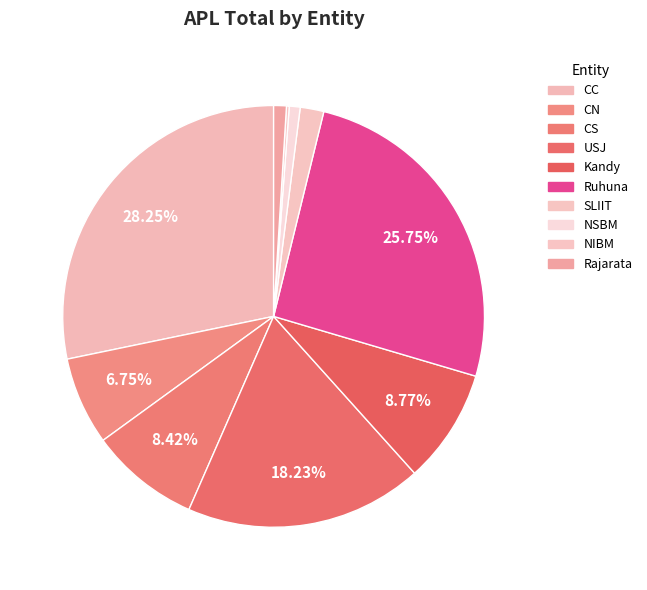

How many segments does this pie chart have?

10